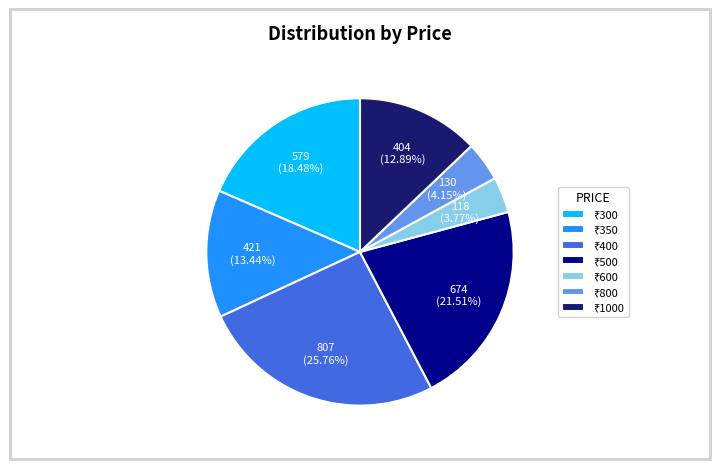

Is there any slice that represents more than half of the pie?

No